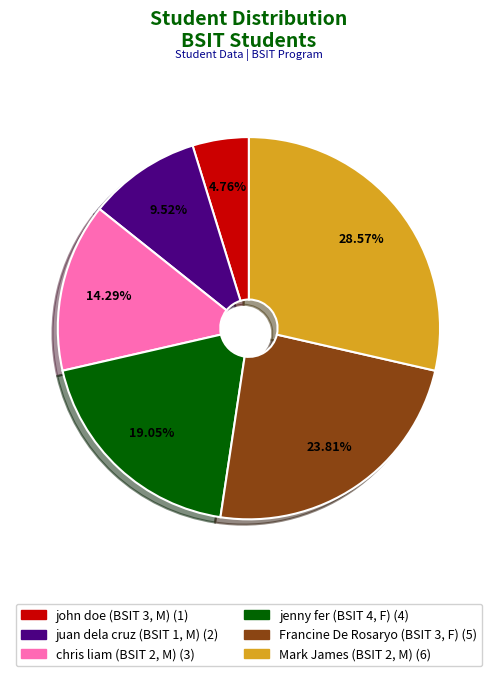

Count the number of slices in the pie.

6